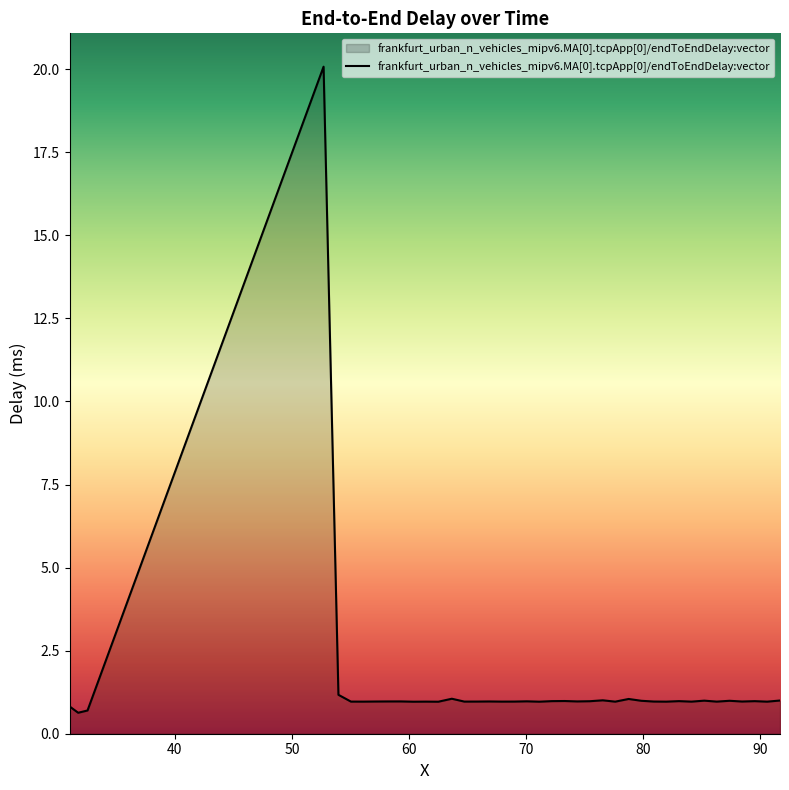

What is the difference between the maximum and minimum values?

19.4